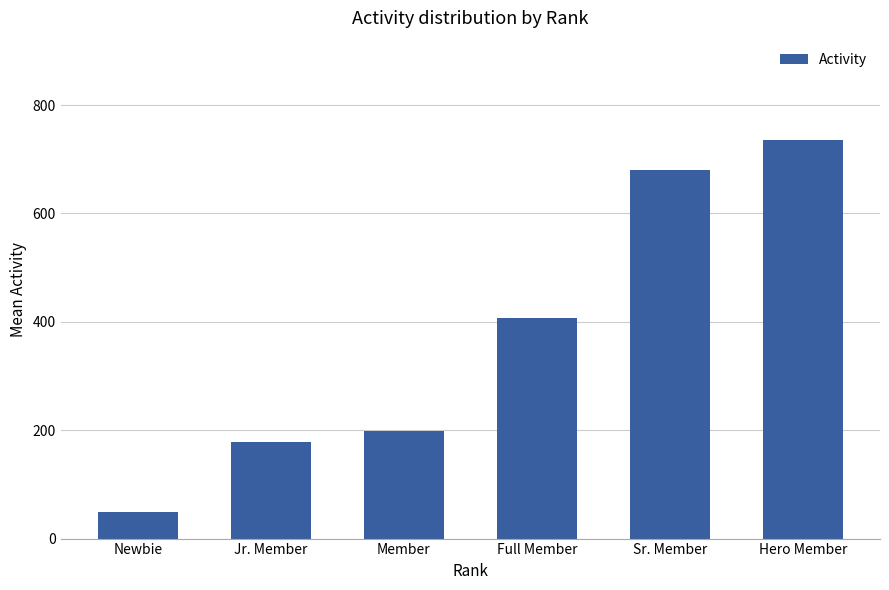

Rank the categories by value from highest to lowest.

Hero Member, Sr. Member, Full Member, Member, Jr. Member, Newbie